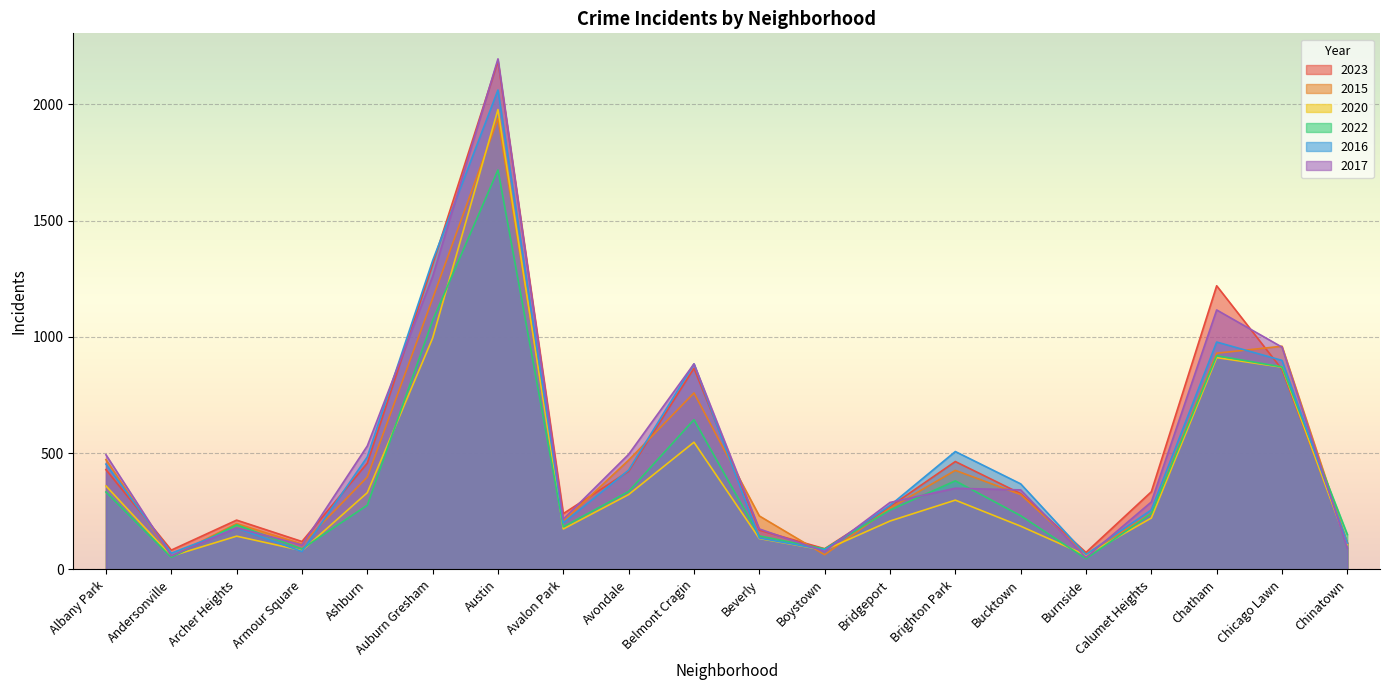

What is the highest value of the 2023 series?

2187